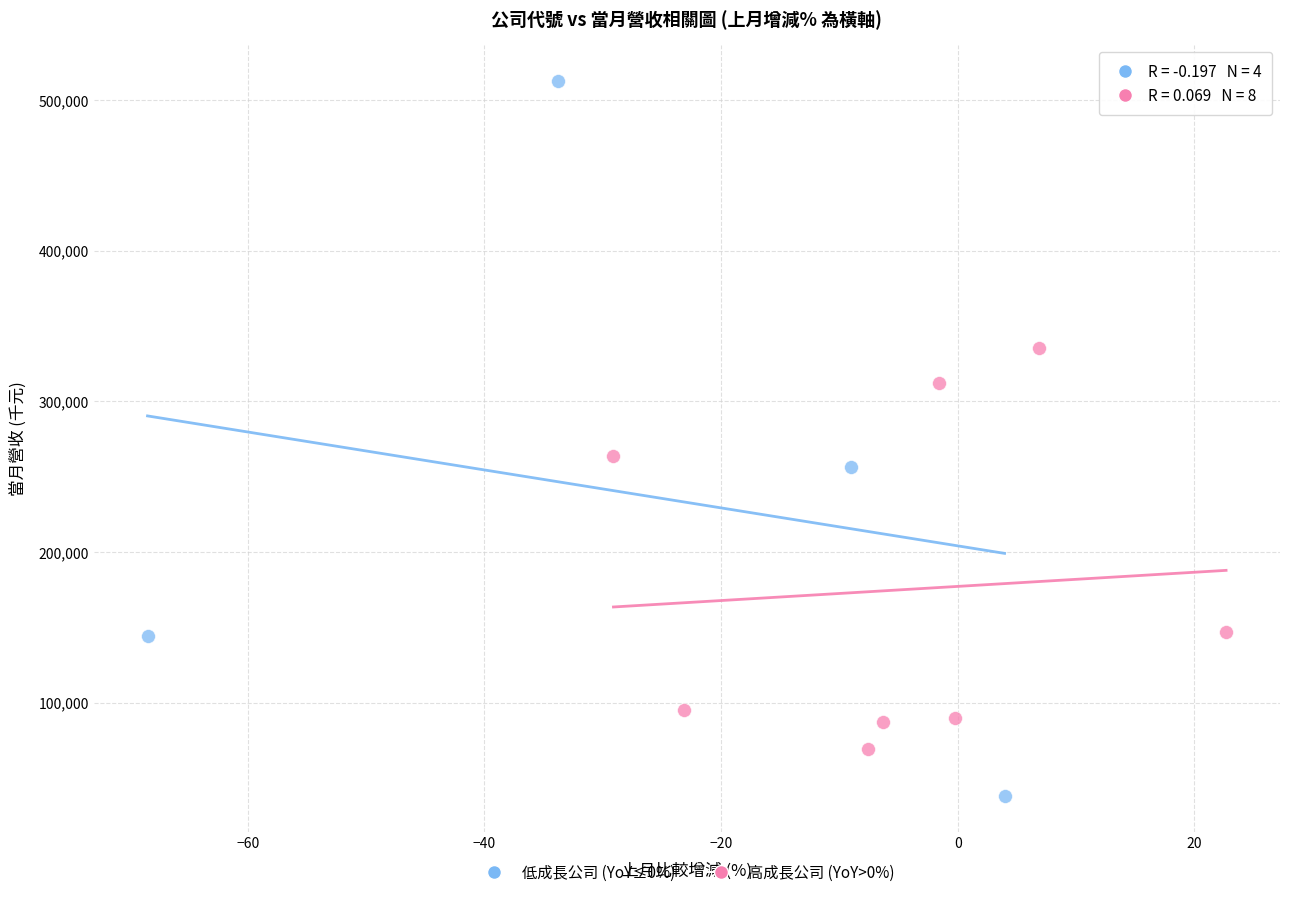

Which series contains the lowest Y value?

低成長公司 (YoY≤0%)